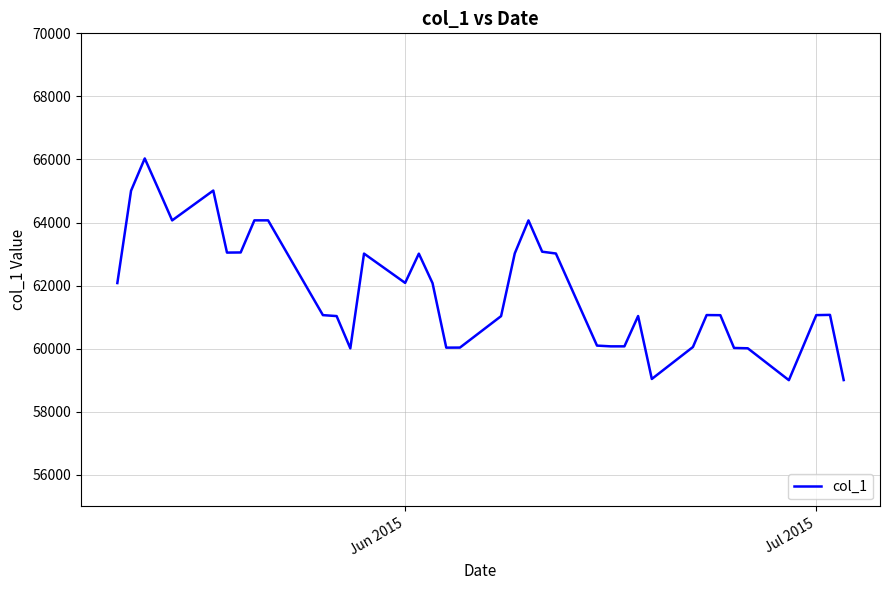

What is the minimum value shown in the chart?

59003